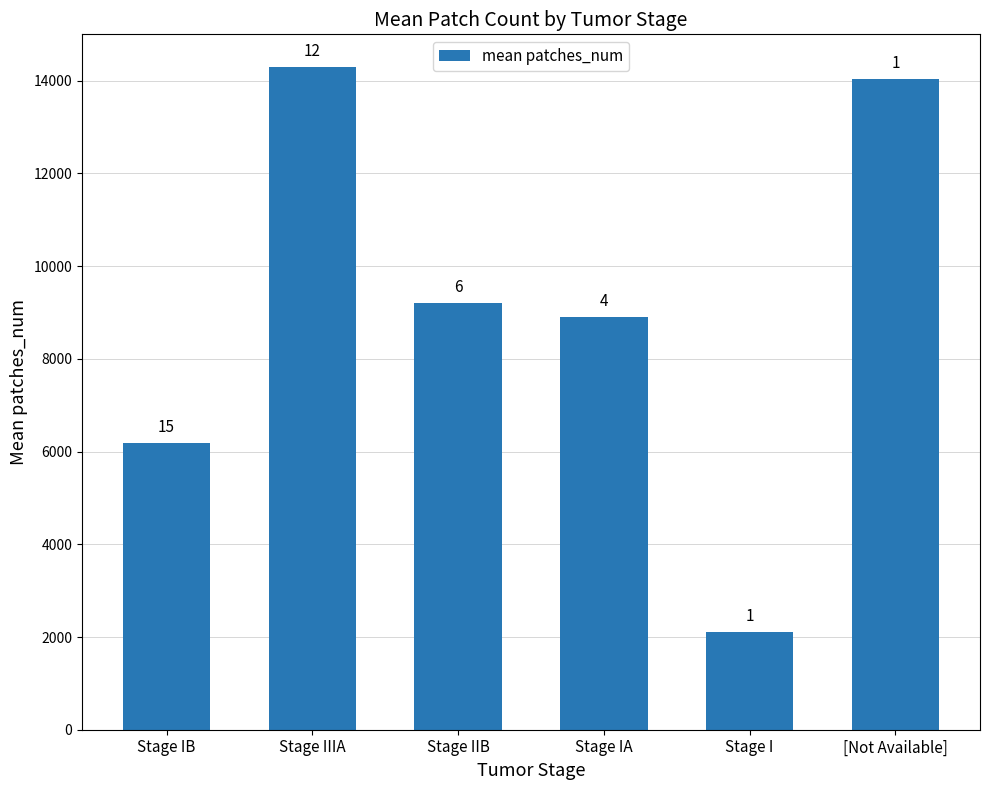

How many bars are there in total?

6